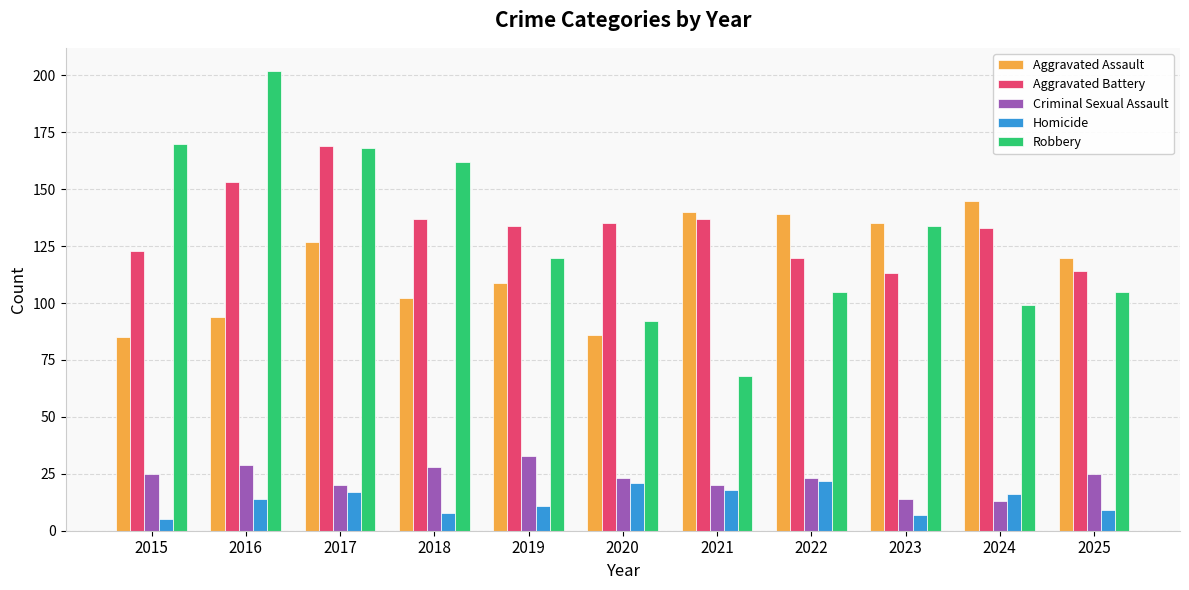

At which label does Criminal Sexual Assault reach its peak?

2019